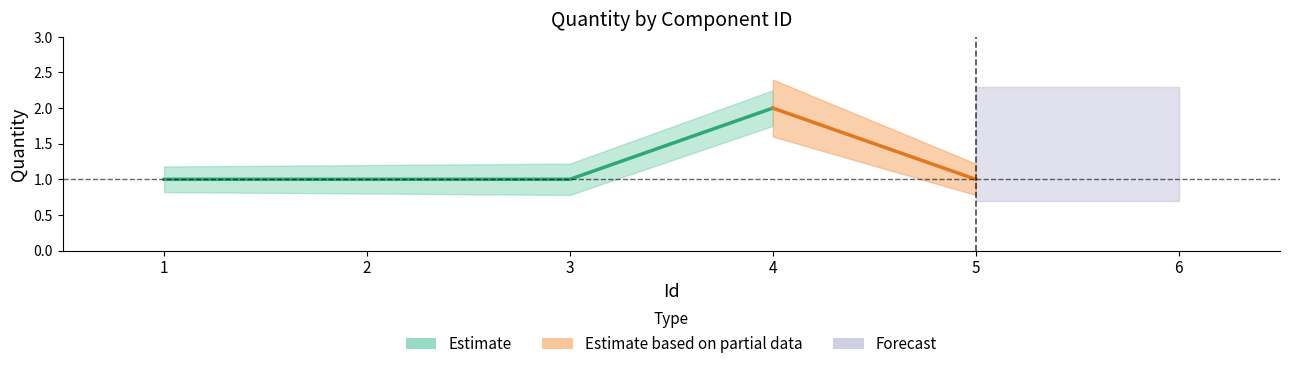

Does the chart have visible grid lines?

No